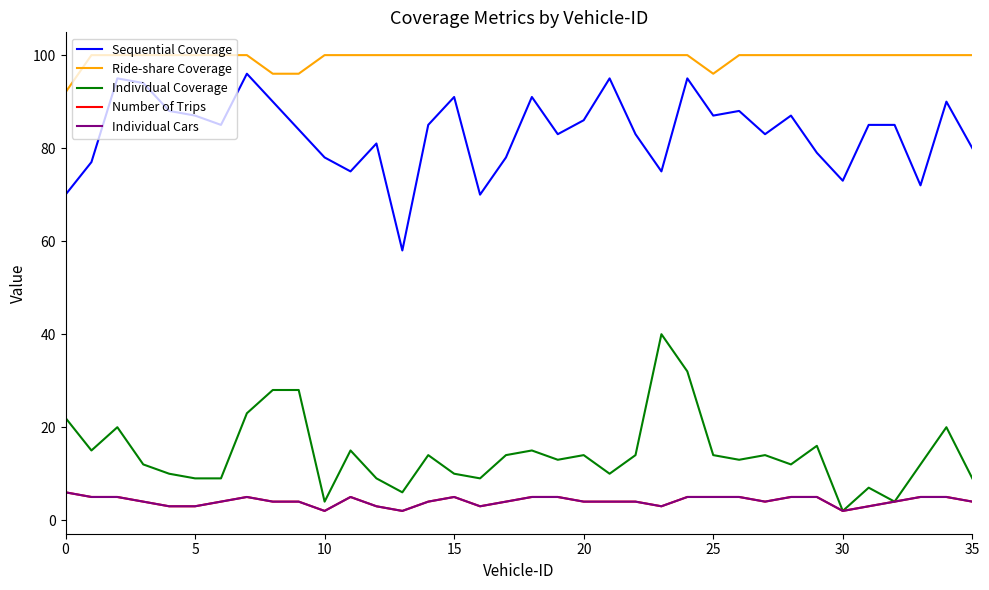

What is the highest value of the Individual Cars series?

6